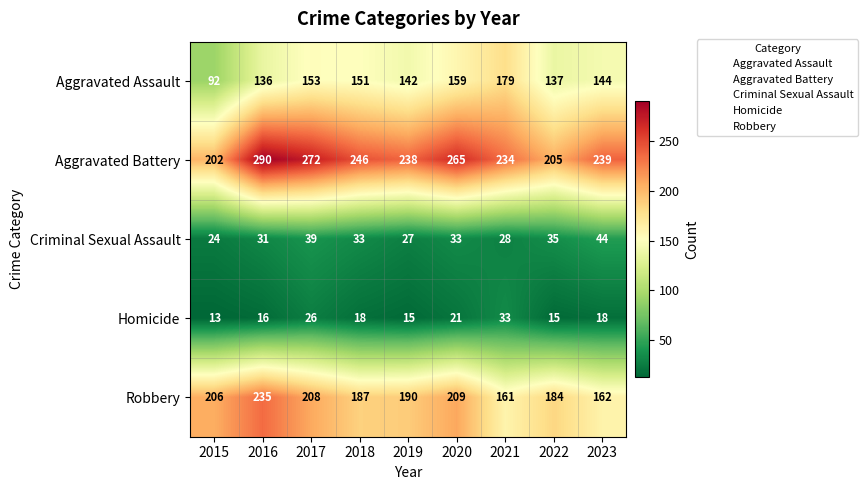

Is it true that Homicide equals 13 at 2015?

True